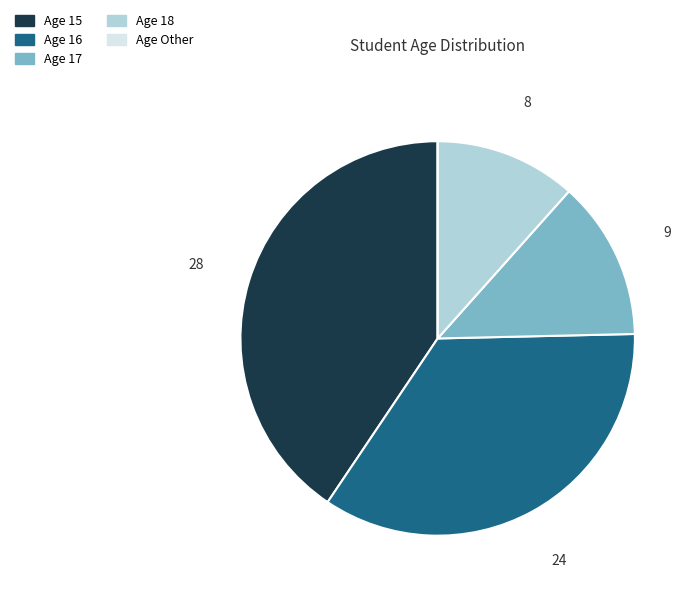

True or false: Age 16 accounts for 35% of the total.

True